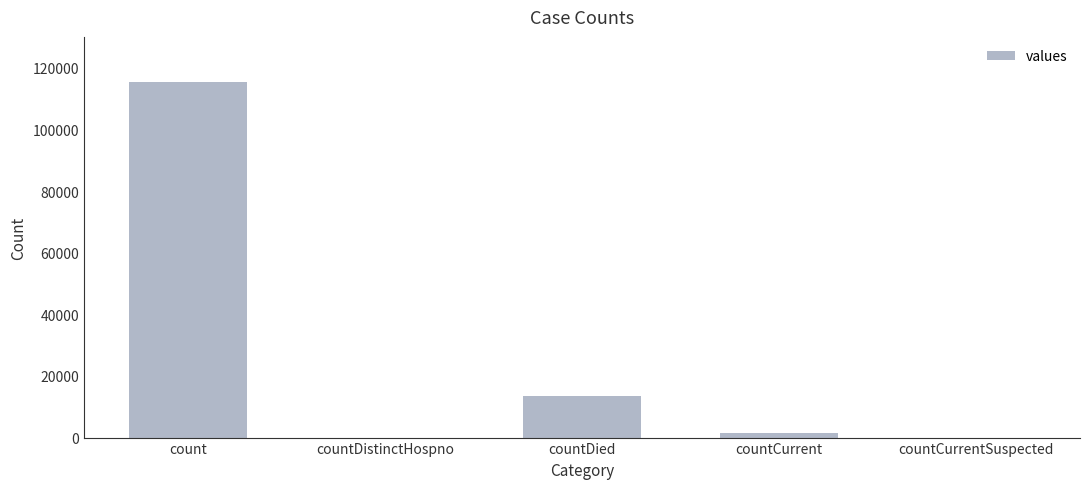

True or false: the data shows 69812 at countDistinctHospno.

False